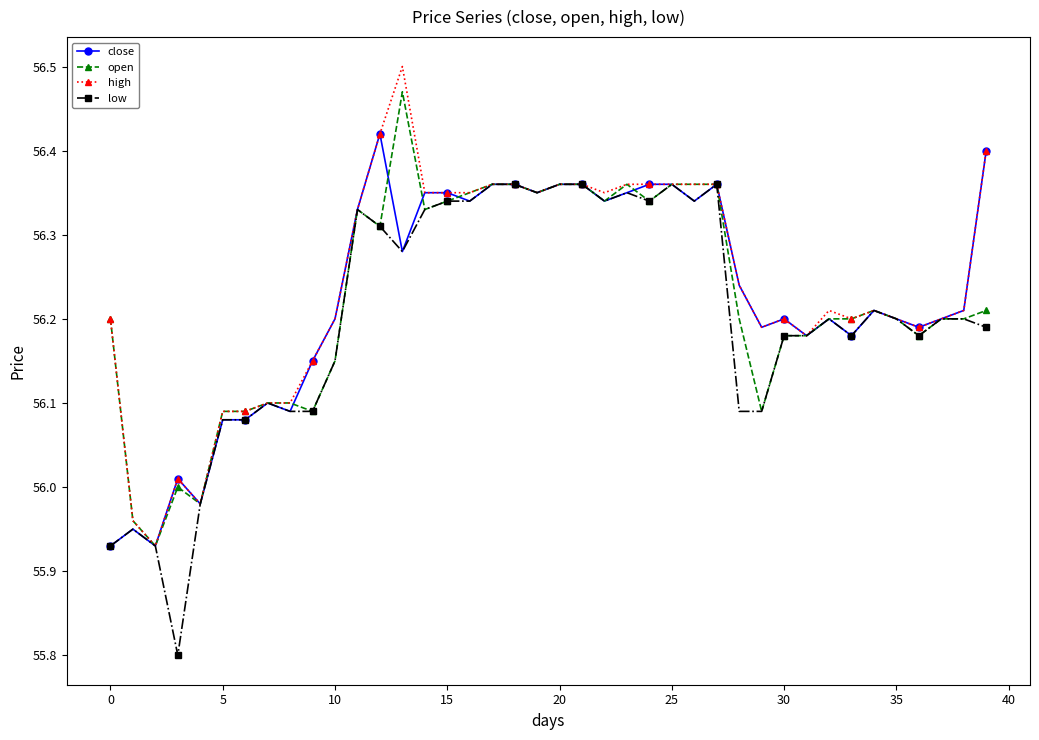

Is this an area chart (filled region under the line)?

No